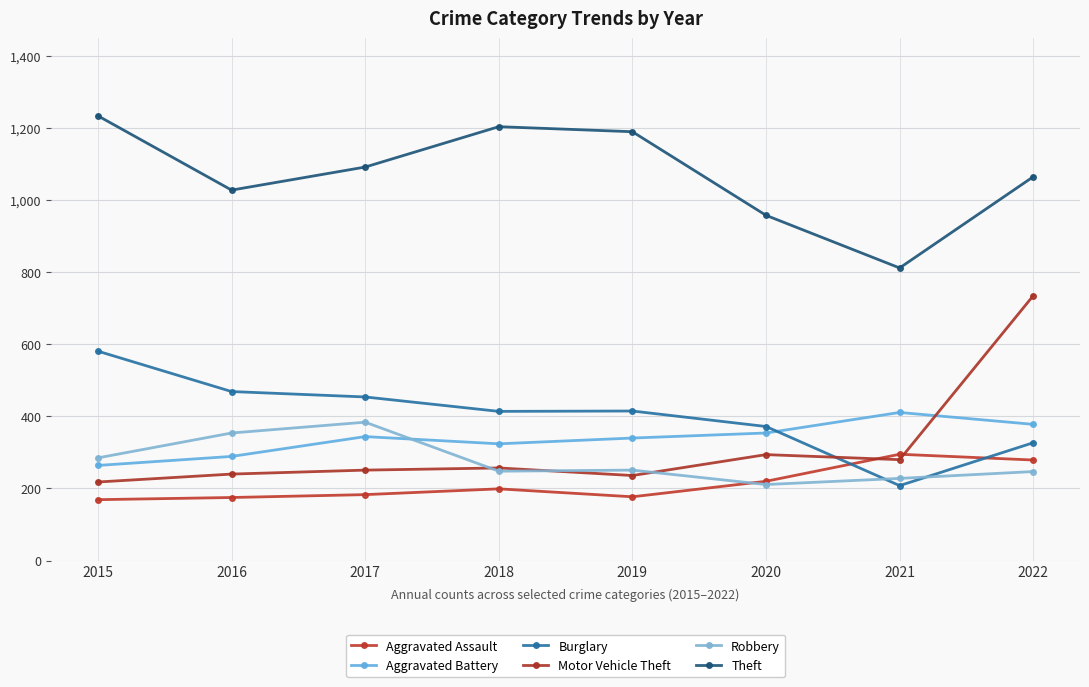

Rank the categories by Aggravated Assault value from lowest to highest.

2015, 2016, 2019, 2017, 2018, 2020, 2022, 2021